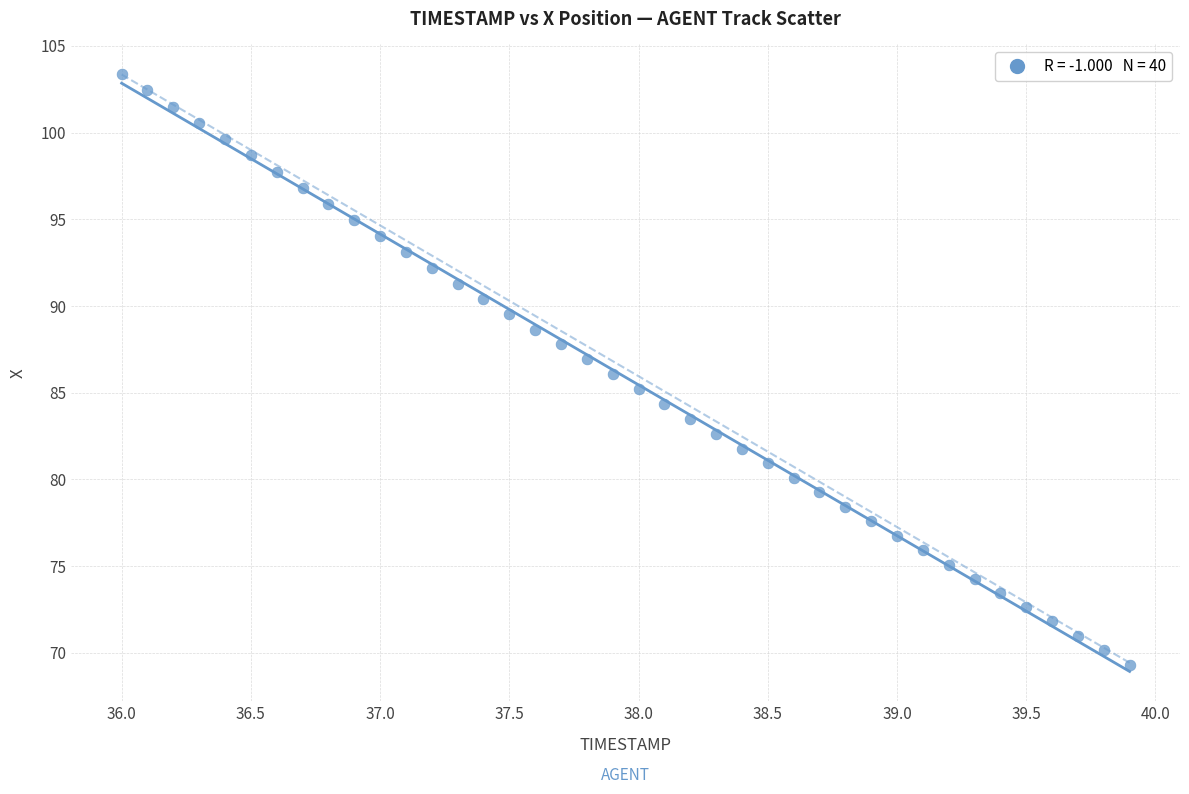

What is the range of Y values (max minus min)?

34.1